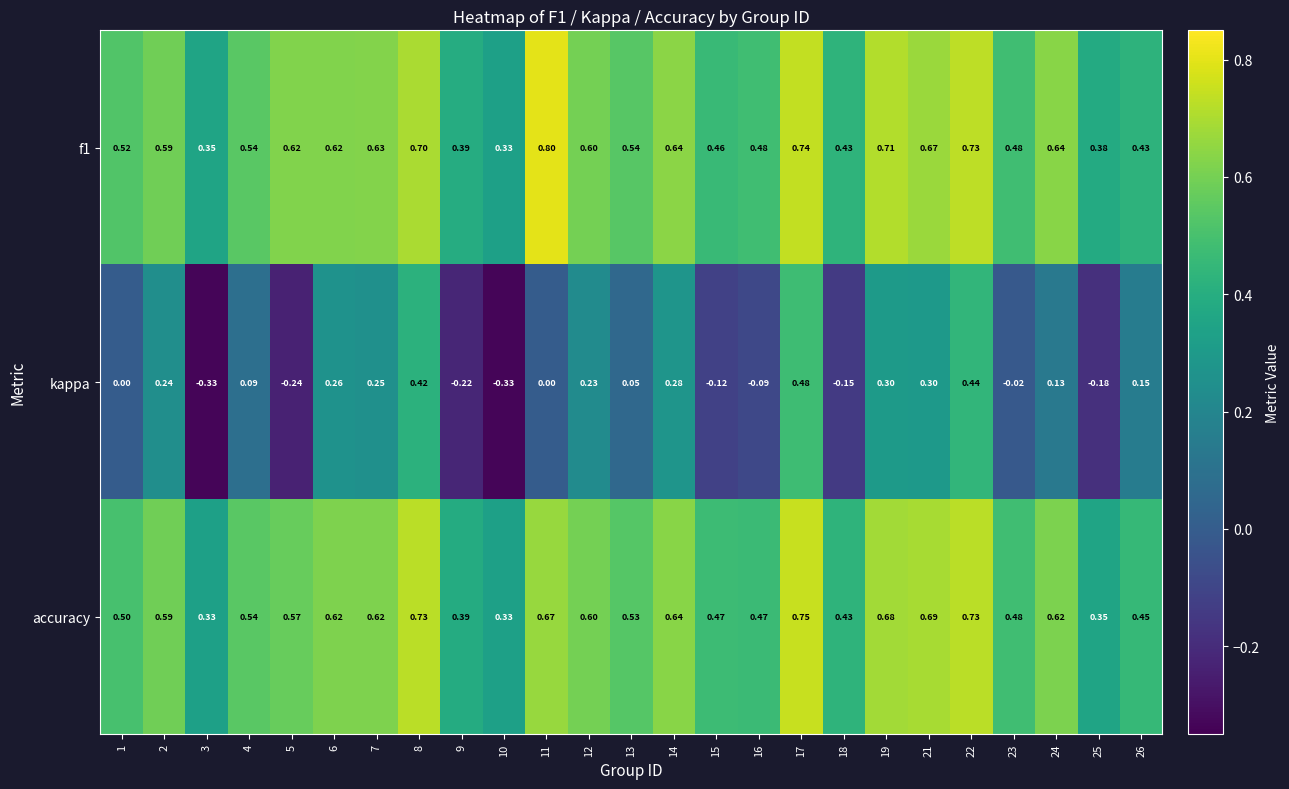

Is the value of accuracy at 14 greater than the value of f1 at 9?

Yes